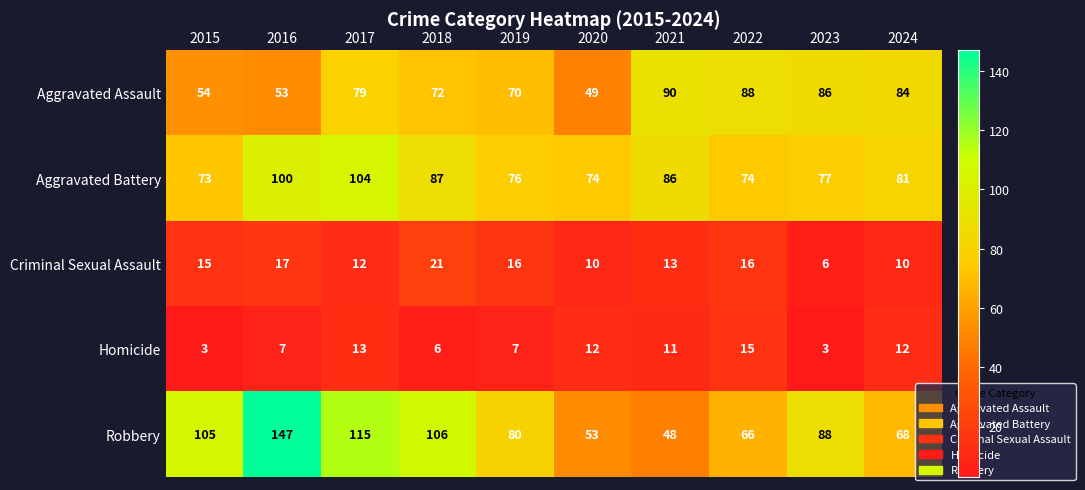

What is the difference between the Homicide values at 2019 and 2024?

5